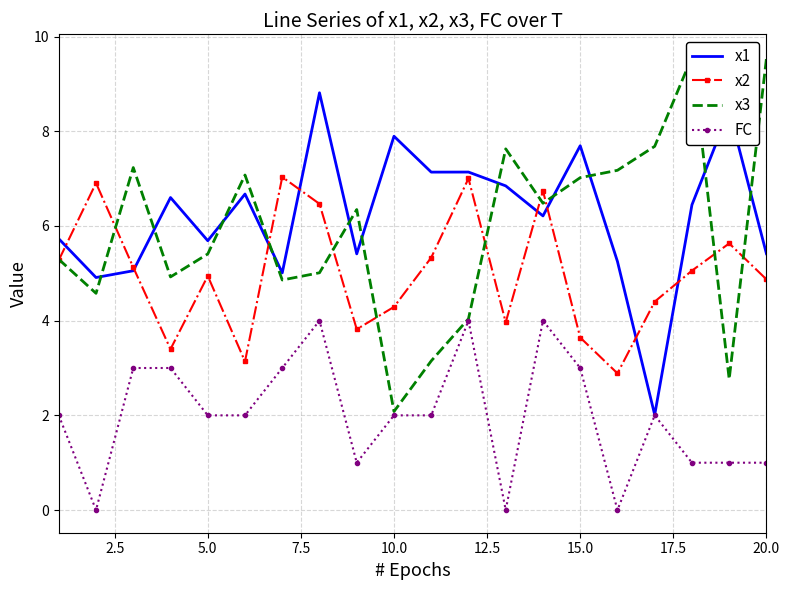

What is the highest value of the FC series?

4.0